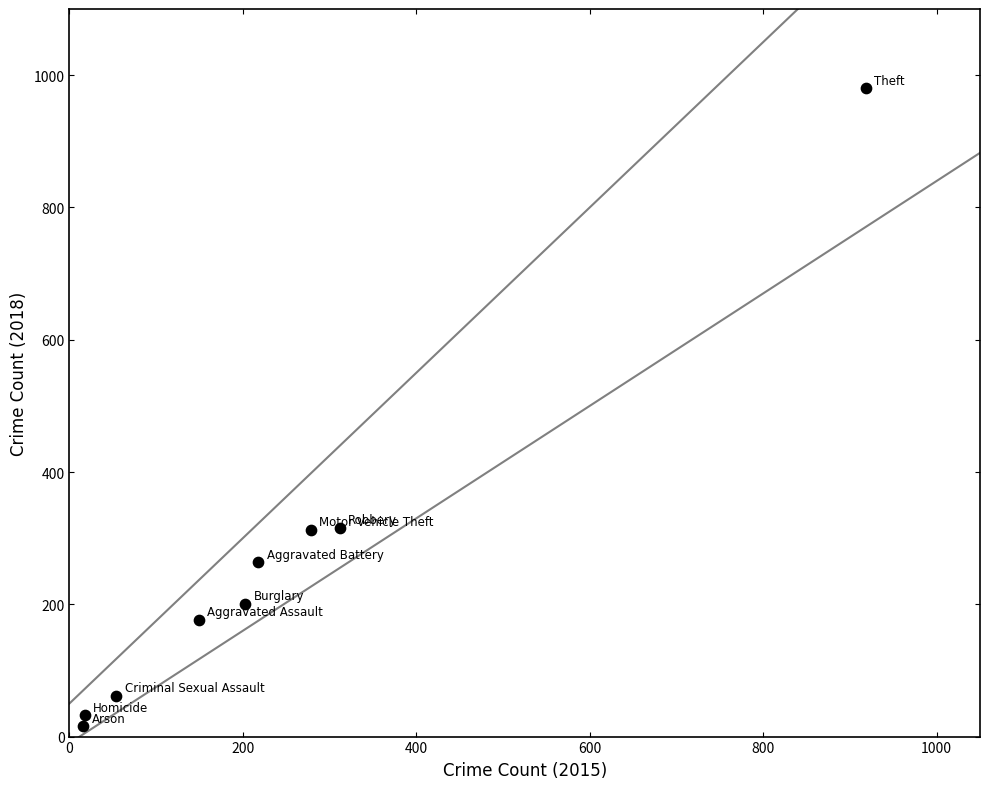

What is the average Y value?

262